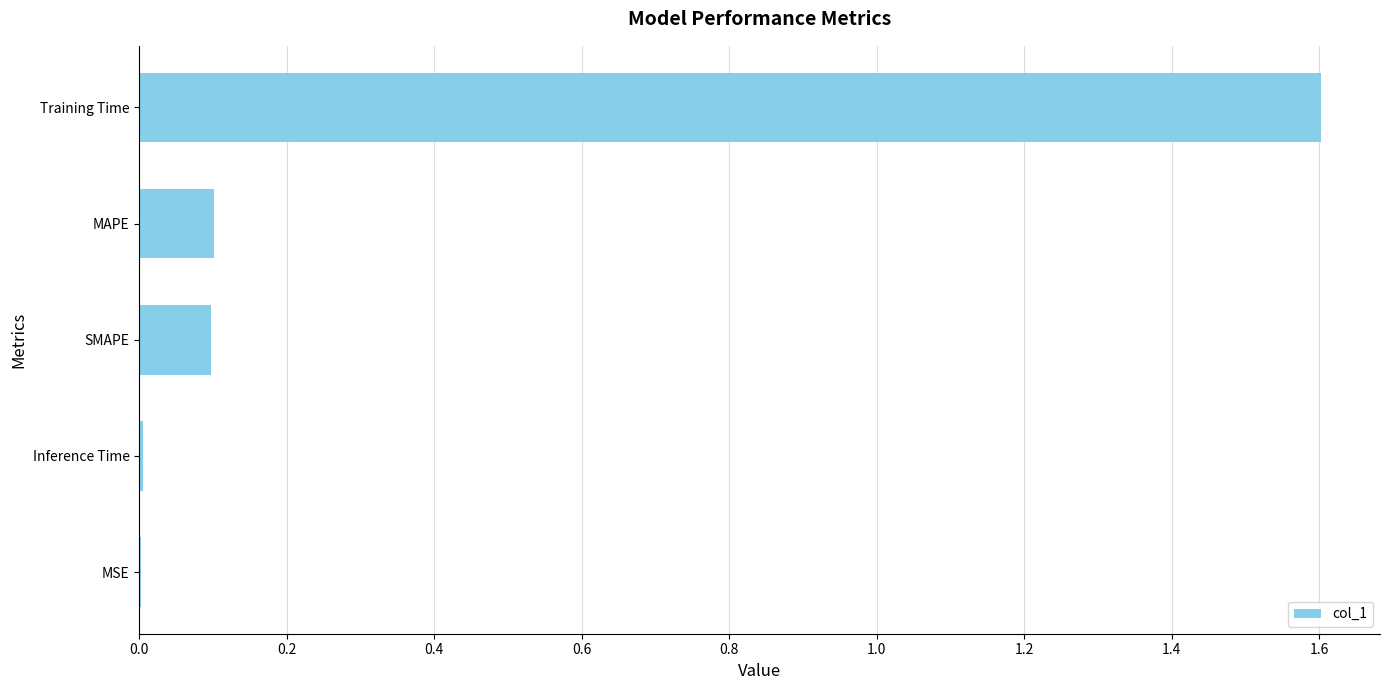

What is the average value?

0.4